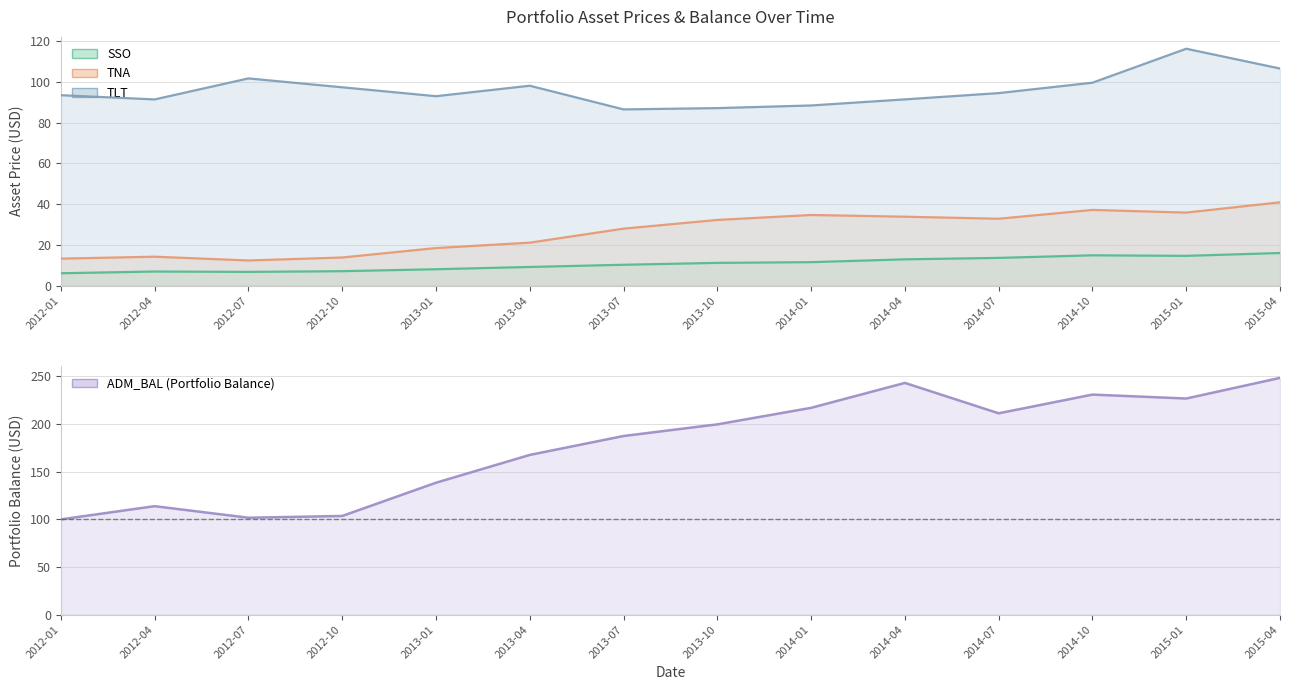

Where is the first local minimum for ADM_BAL?

2012-07